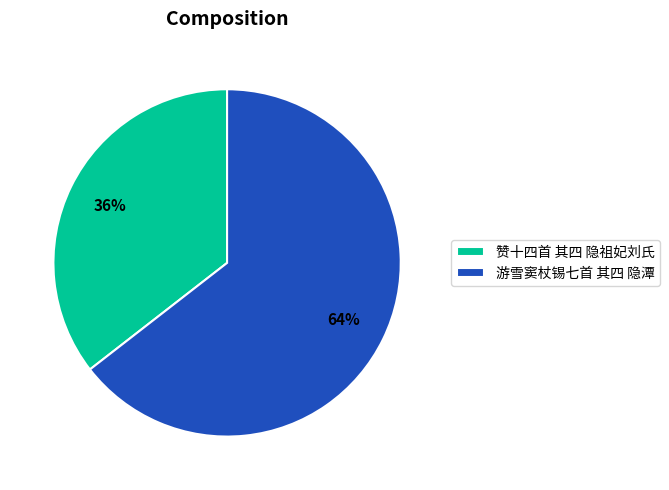

Approximately how many times larger is the value at 赞十四首 其四 隐祖妃刘氏 compared to 游雪窦杖锡七首 其四 隐潭?

0.6